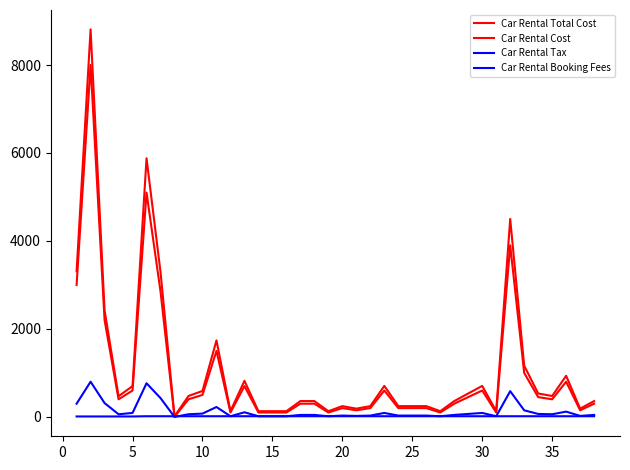

At which category does the chart reach its minimum across all series?

30